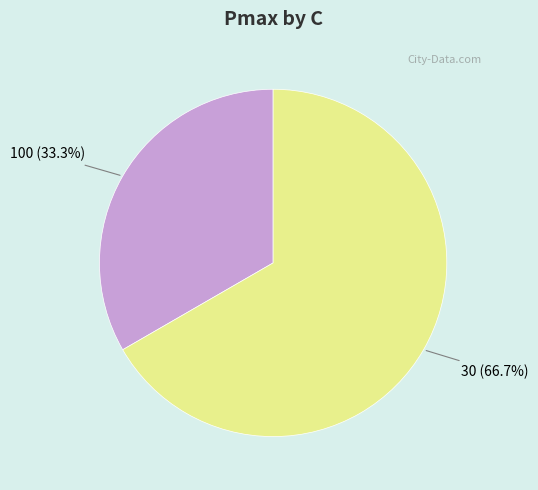

Is there any slice that represents more than half of the pie?

Yes